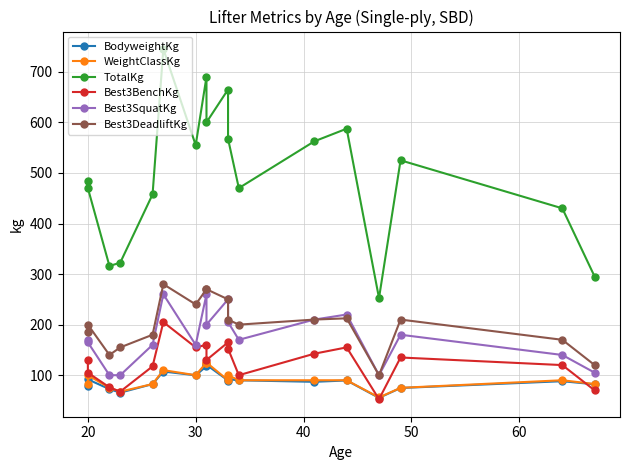

What is the minimum value for WeightClassKg?

56.0